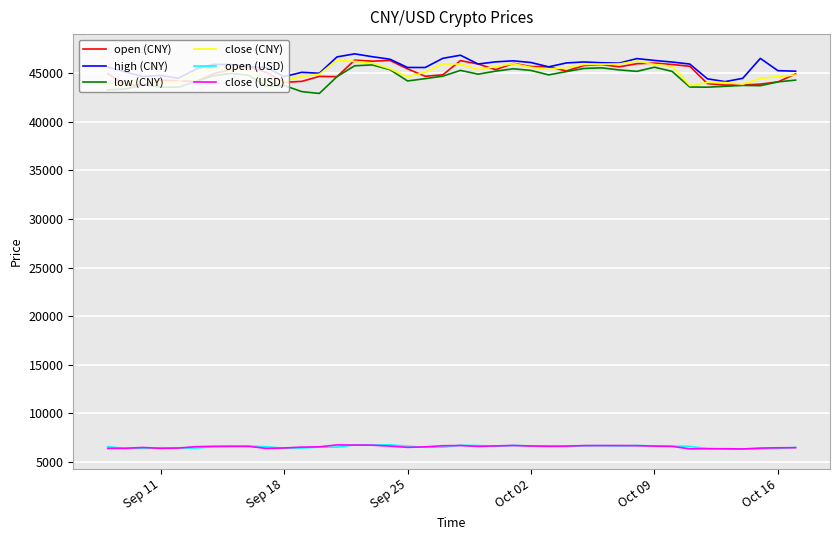

What is the highest value of the close (CNY) series?

46325.9